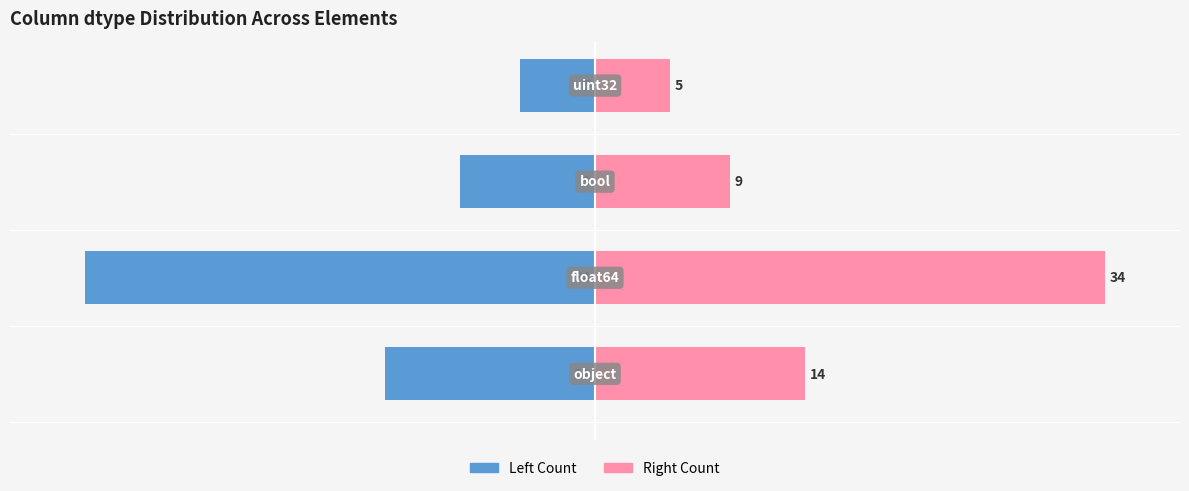

Which series has the widest spread of values?

Count (Left)